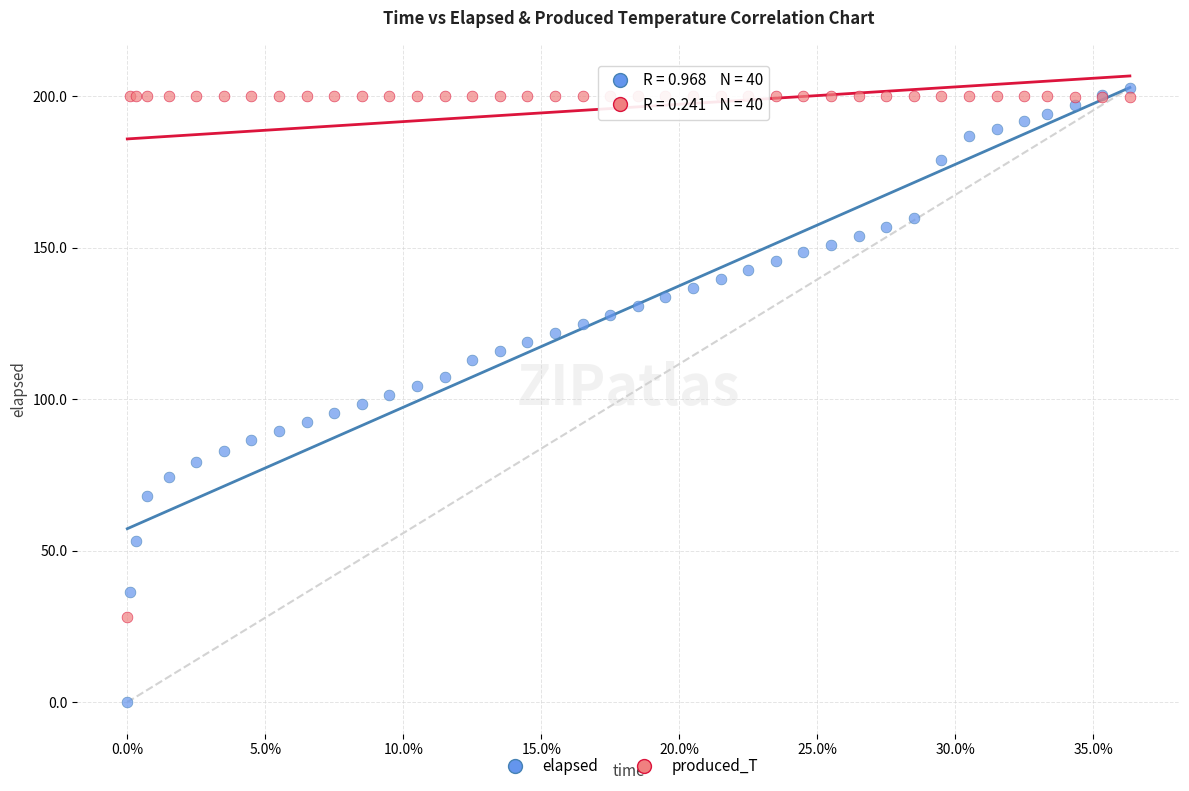

Which series has the widest spread of Y values?

elapsed